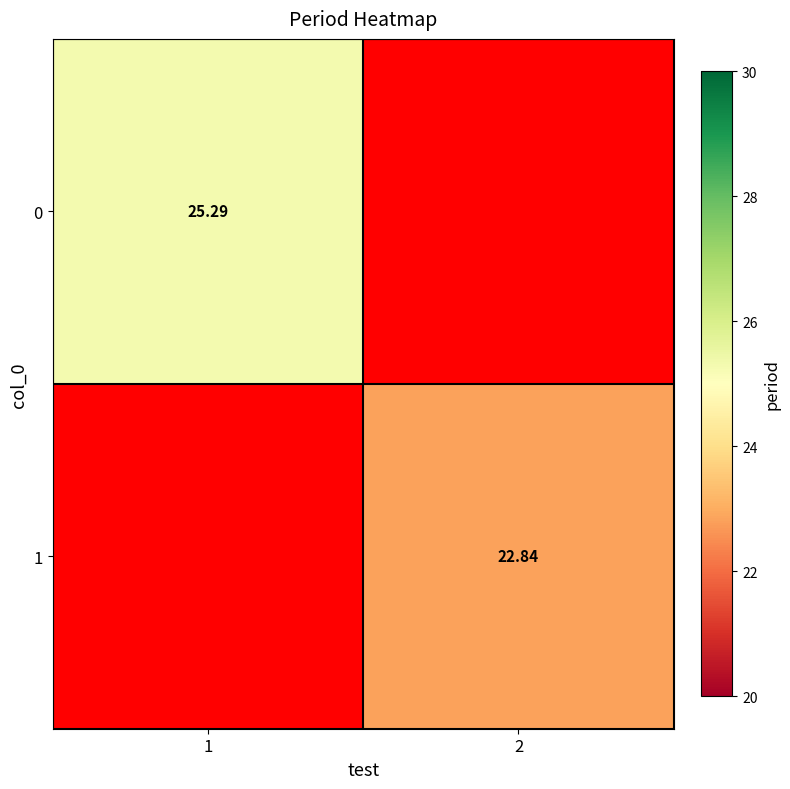

How many data points does each series have?

2